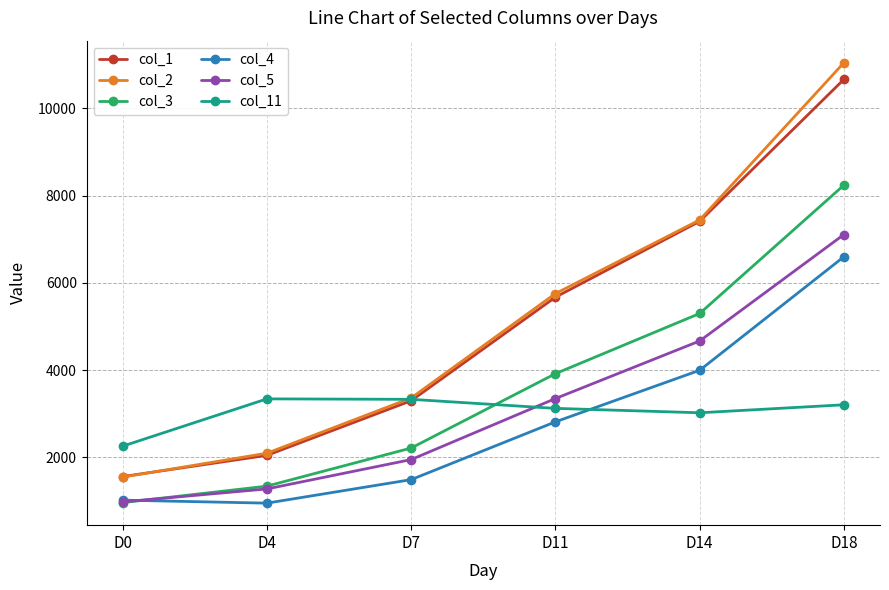

Which category has the highest value across all series?

D18